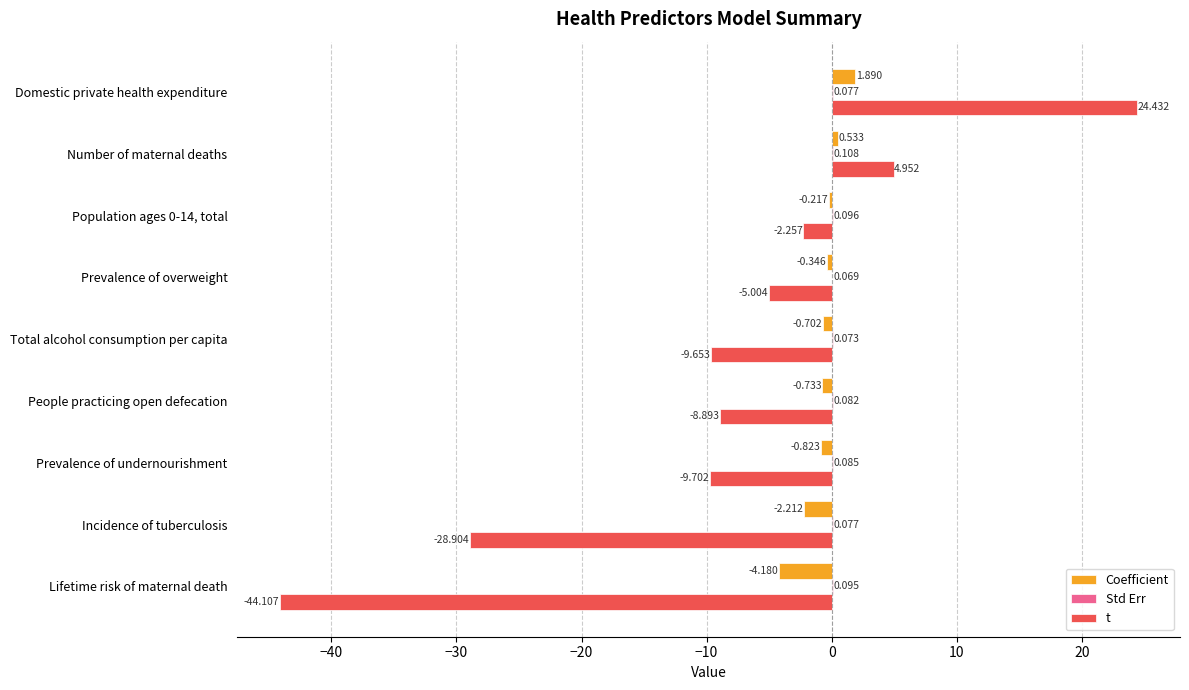

At which label does Coefficient reach its peak?

Domestic private health expenditure